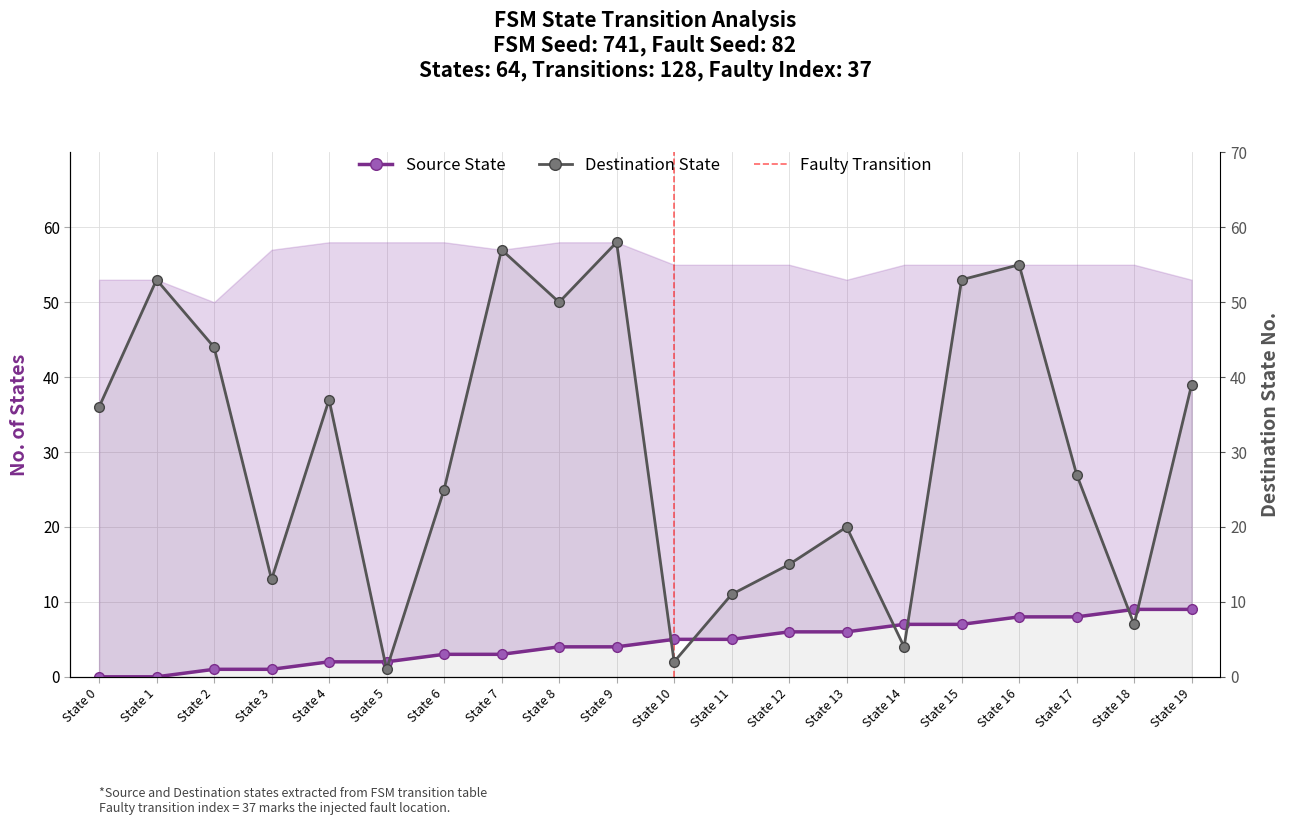

At how many categories does at least one series exceed 39?

7